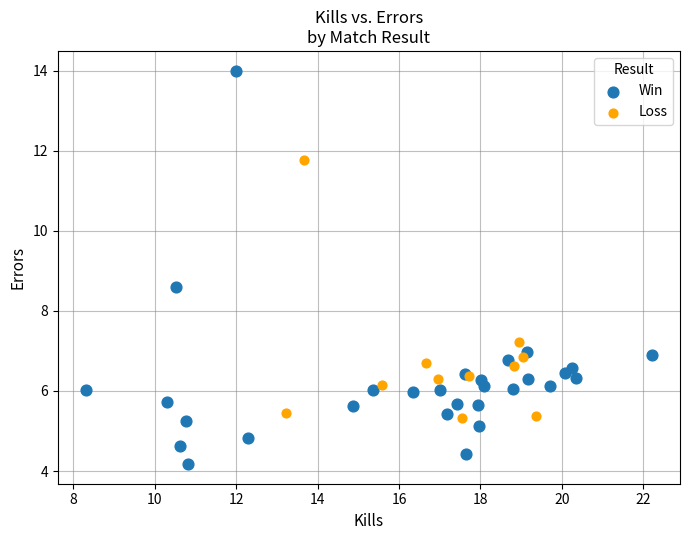

Which series contains the highest Y value?

Win